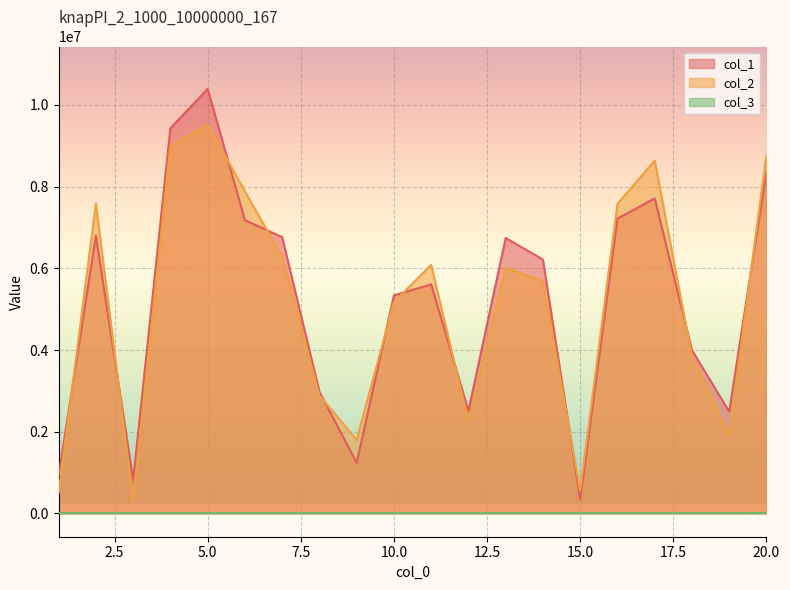

What is the greatest value displayed?

10391586